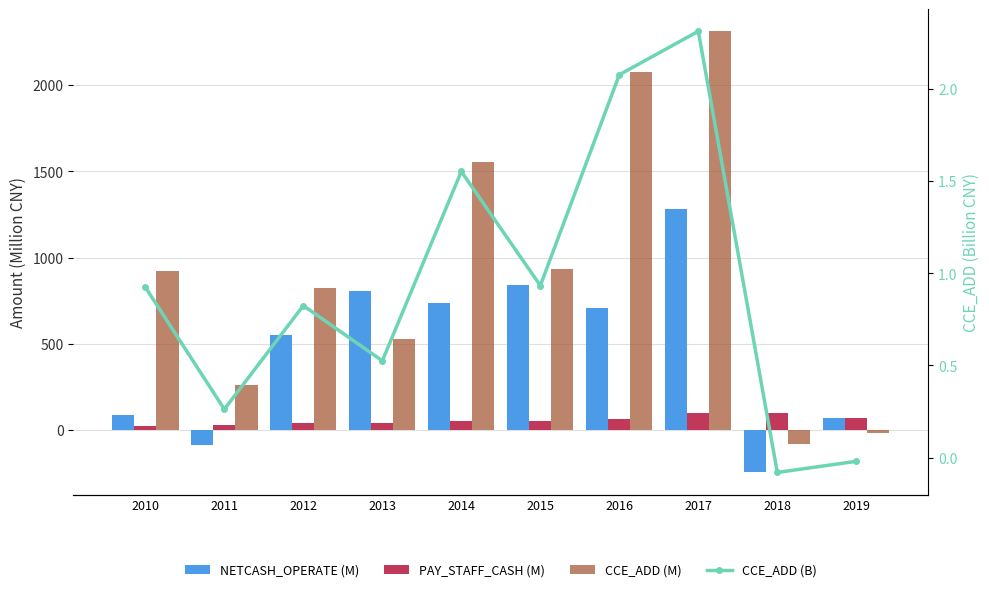

How many data points in PAY_STAFF_CASH (M) are less than 50?

4